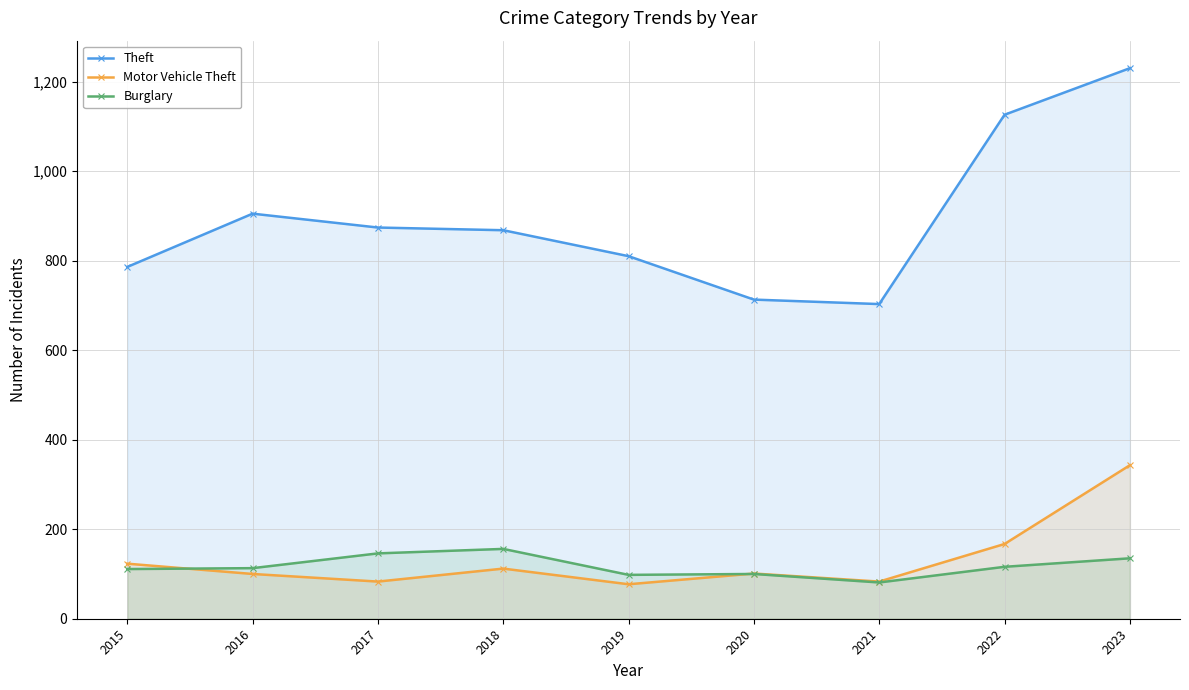

Rank the categories by Motor Vehicle Theft value from lowest to highest.

2019, 2017, 2021, 2016, 2020, 2018, 2015, 2022, 2023